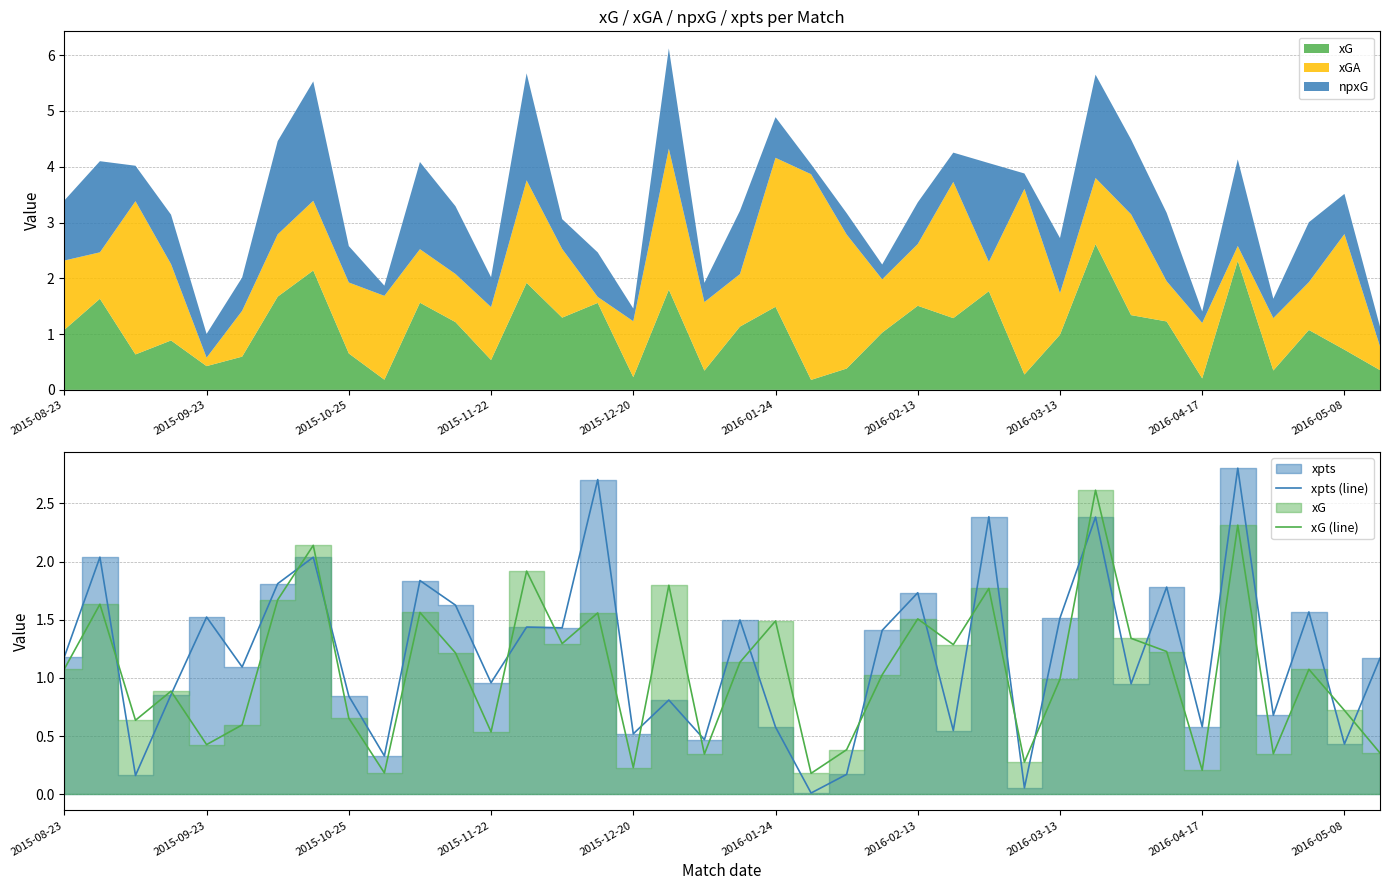

What is the difference between the maximum and second lowest values in the xpts (line) series?

2.7